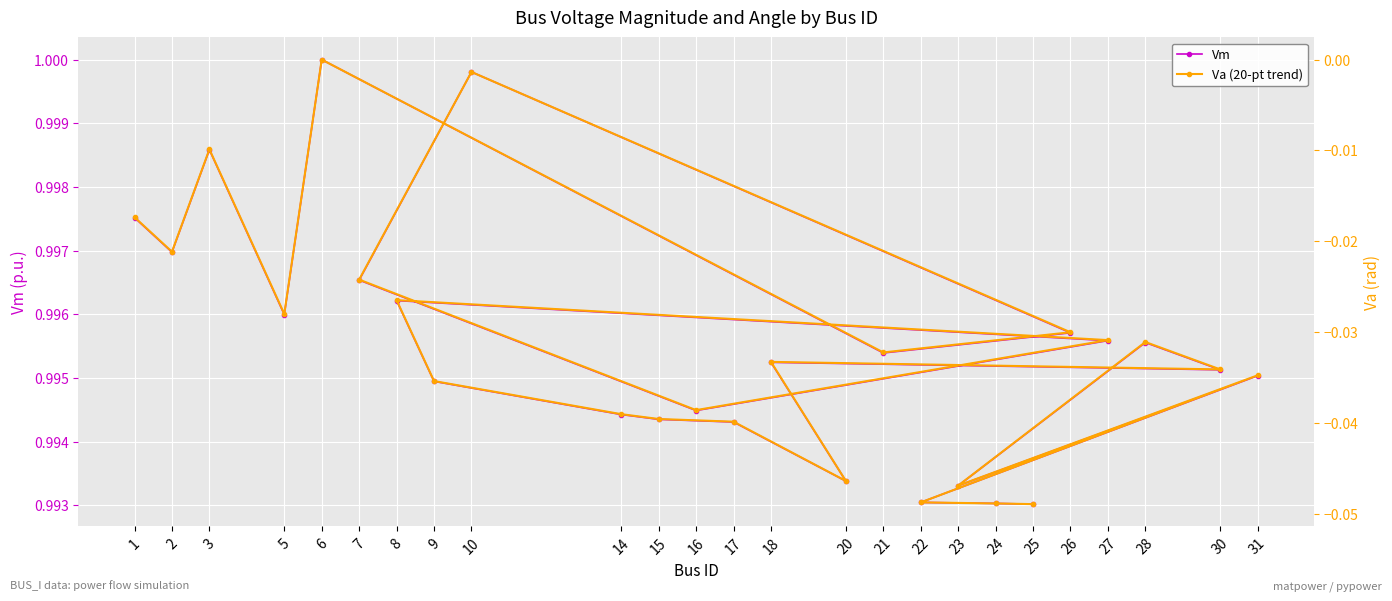

What is the total value across all series at 28?

1.0